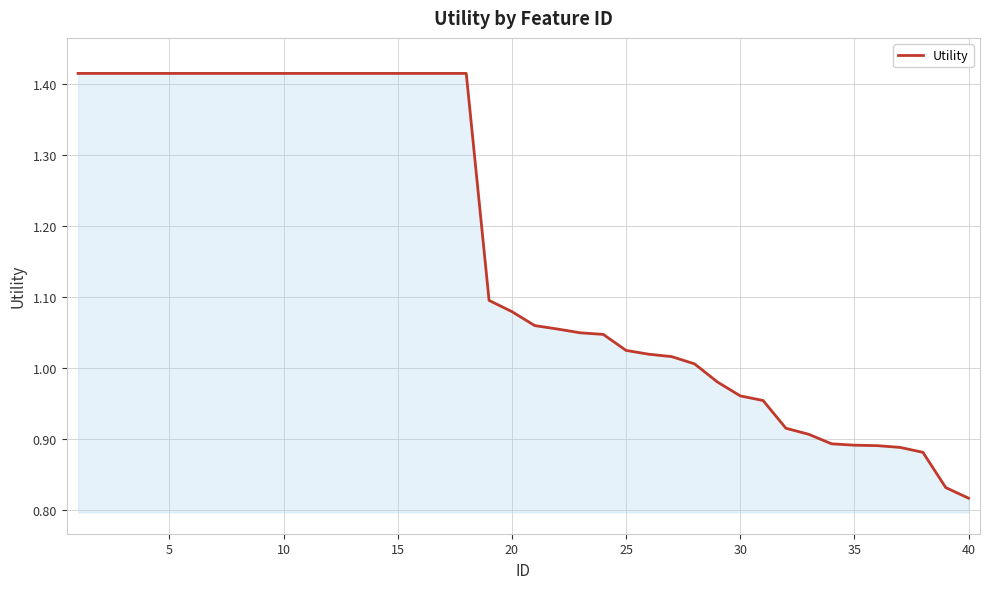

Count the number of data series in this chart.

1